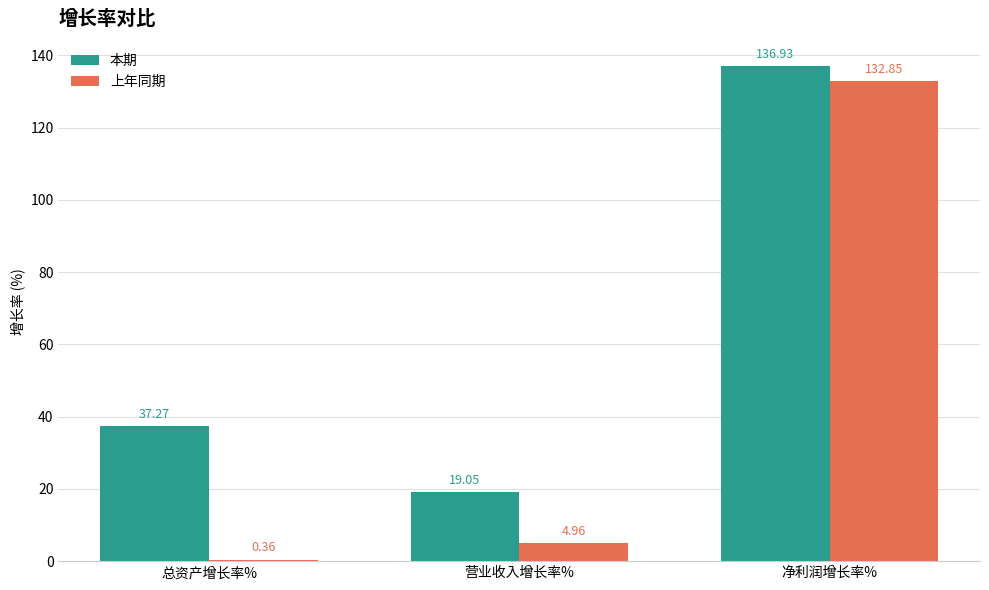

Are the bars grouped side by side (vs. stacked)?

Yes